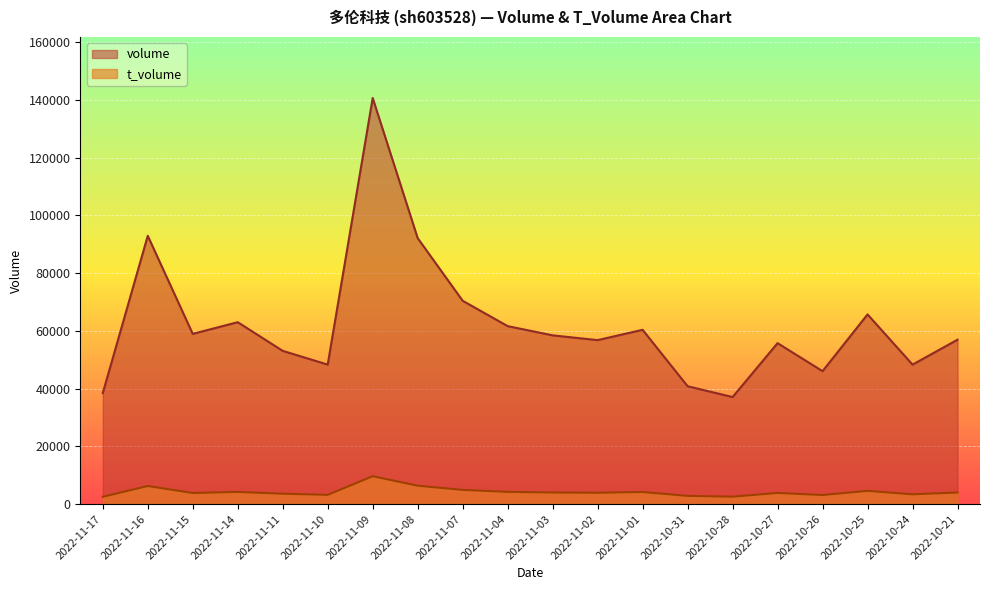

What is the sum of the t_volume values at 2022-11-09 and 2022-11-11?

13240